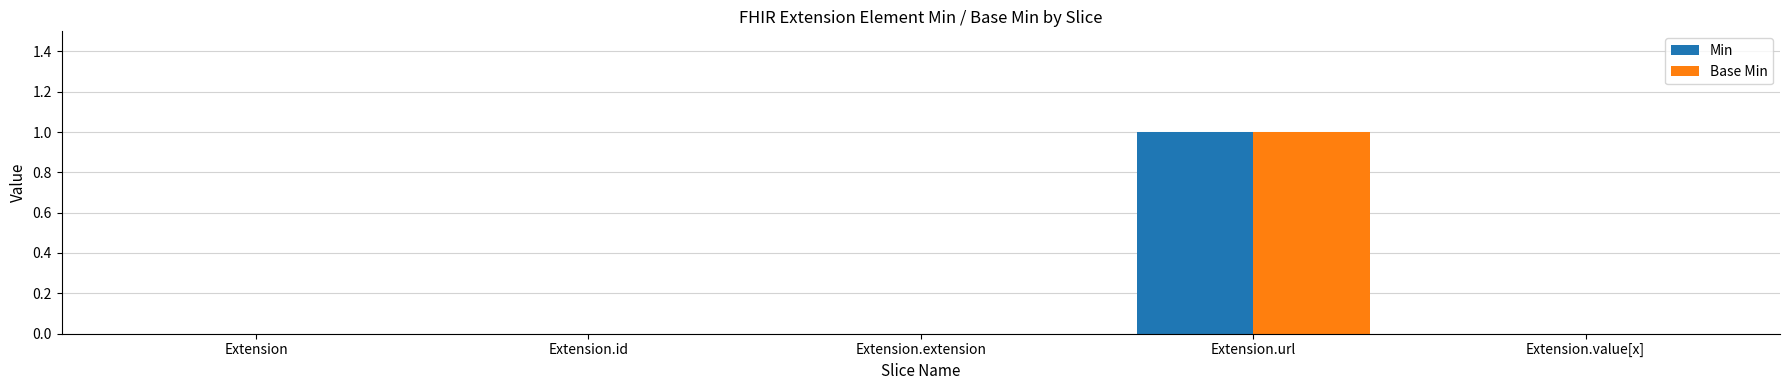

True or false: Base Min has a value of 0 at Extension.id.

True